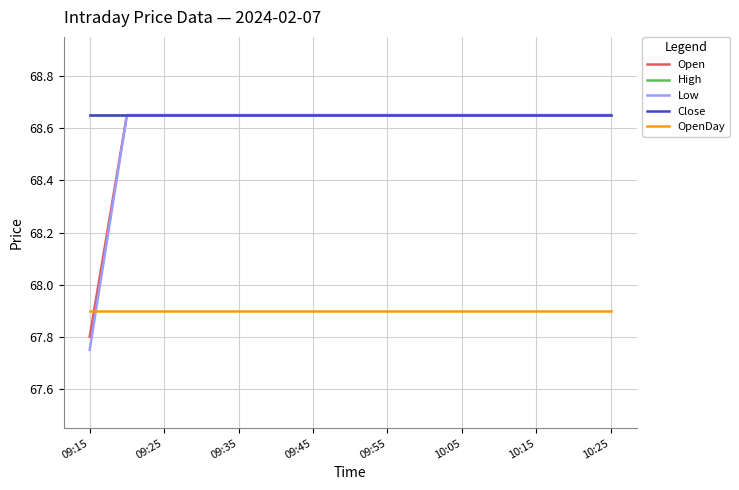

What is the minimum value for Open?

67.8